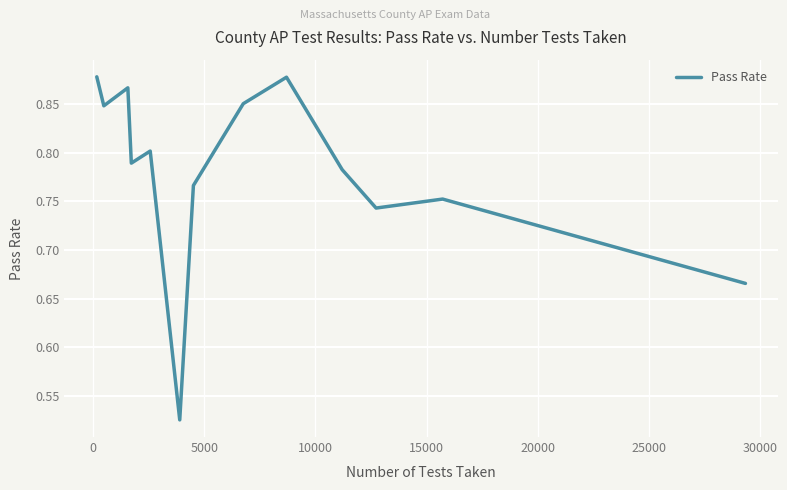

What is the difference between the maximum and minimum values?

0.4